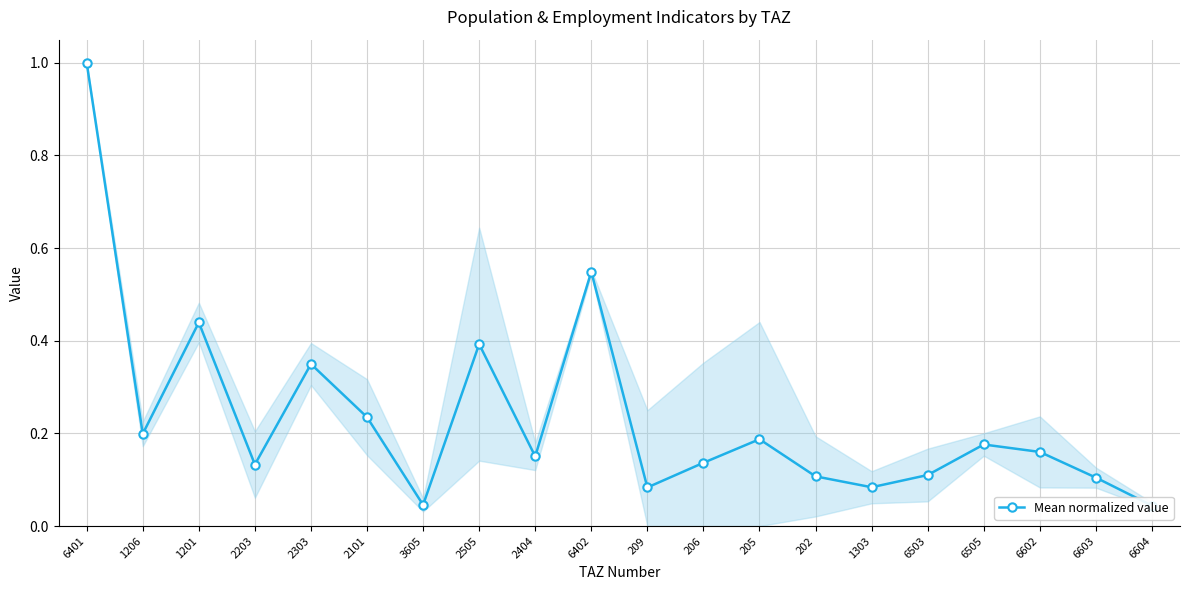

List the labels in order of value, largest first.

6401, 6402, 1201, 2505, 2303, 2101, 1206, 205, 6505, 6602, 2404, 206, 2203, 6503, 202, 6603, 1303, 209, 3605, 6604